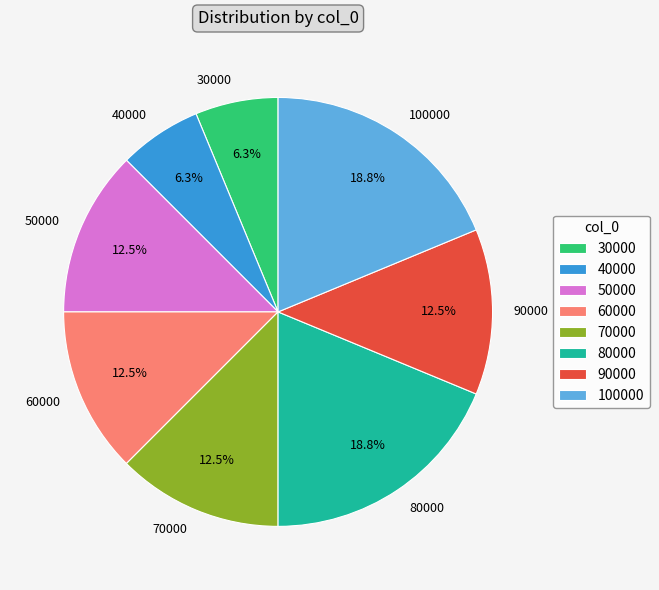

Between 90000 and 40000, which is larger?

90000